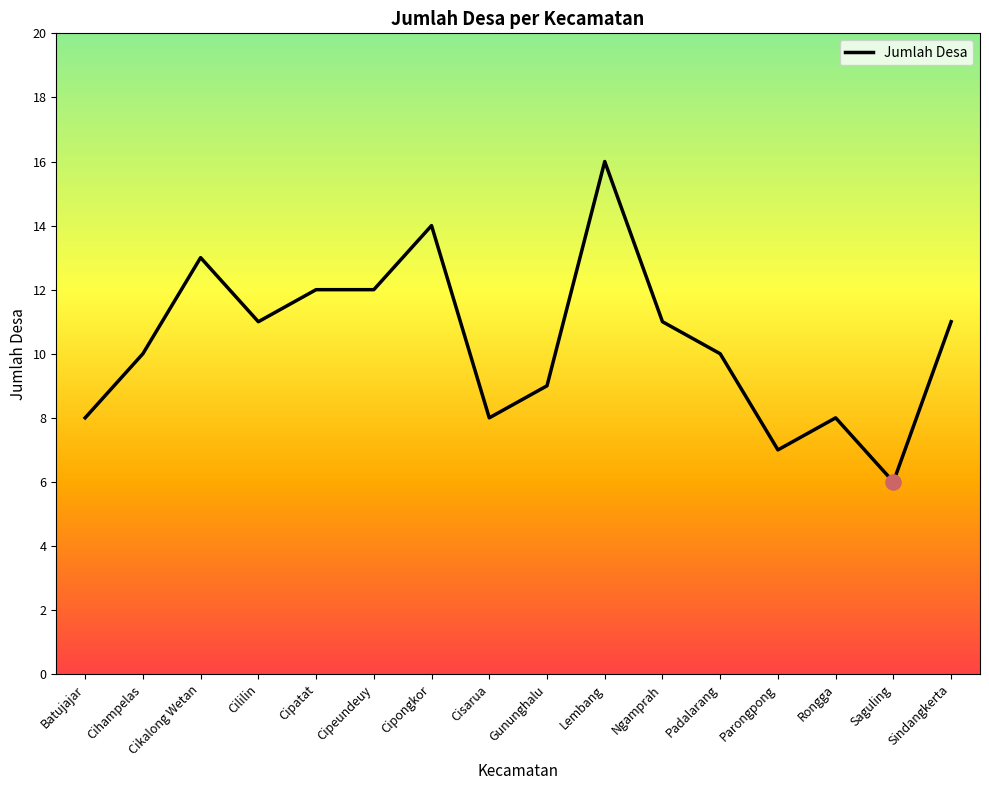

Between Cisarua and Cihampelas, which is larger?

Cihampelas